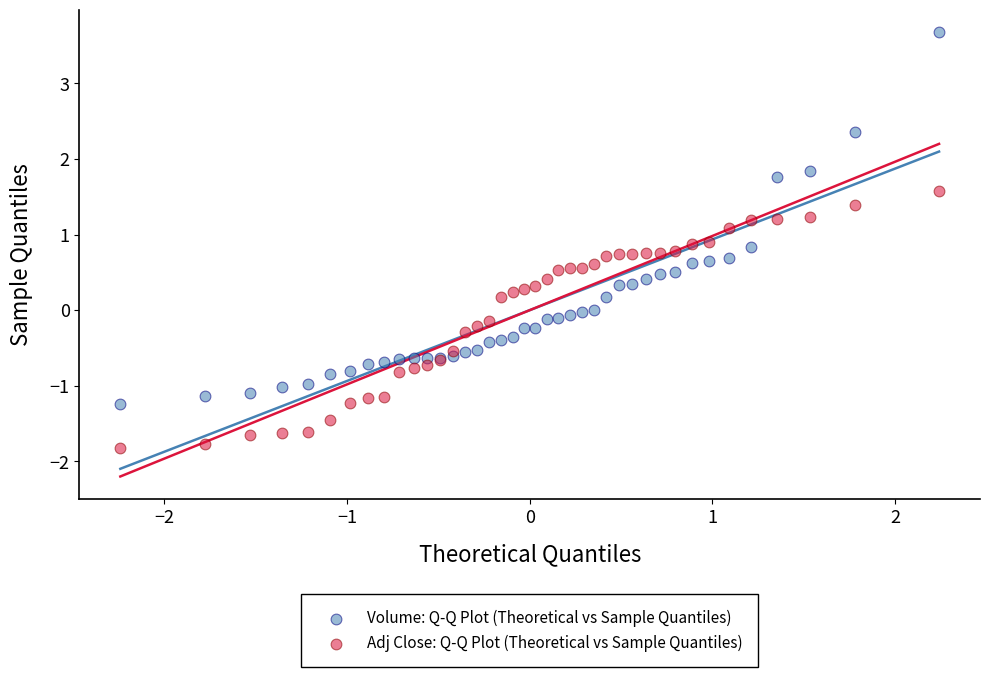

Which series contains the highest Y value?

Volume: Q-Q Plot (Theoretical vs Sample Quantiles)